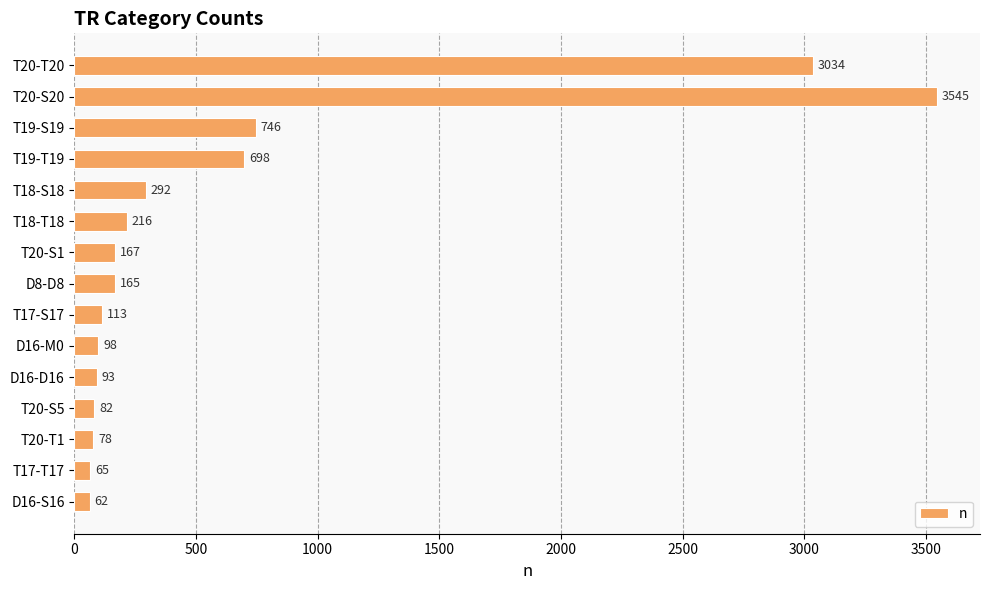

What is the sum of the values at T17-S17 and T18-T18?

329